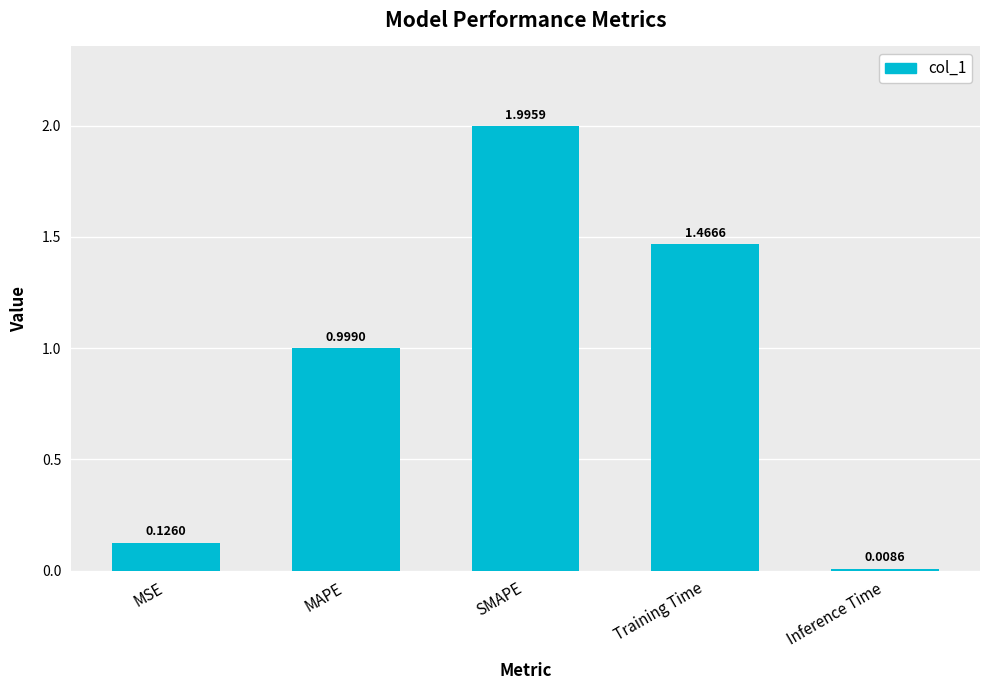

How many series are shown in this chart?

1